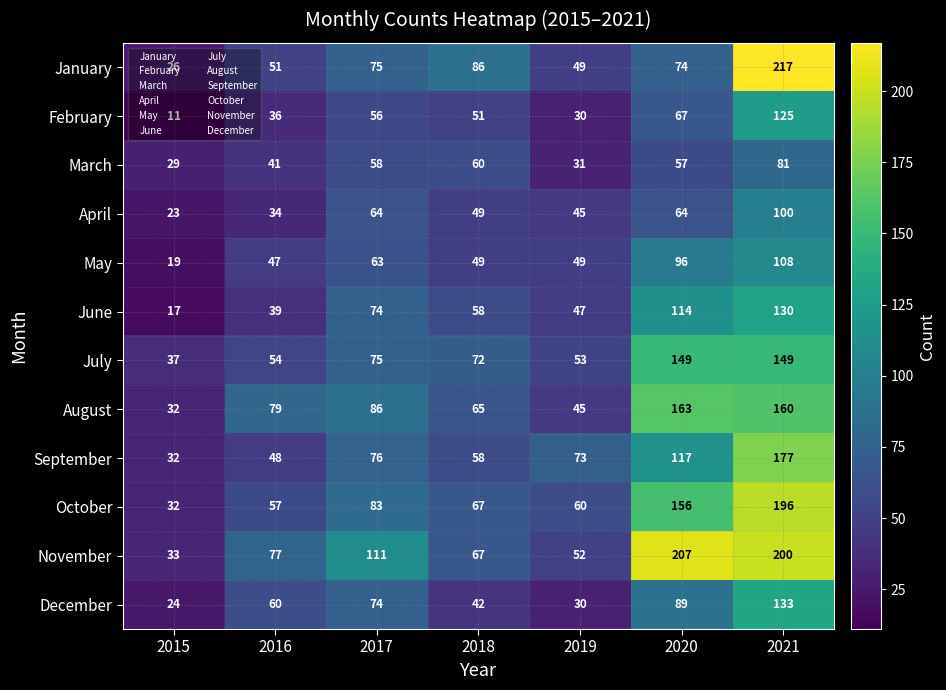

Is it true that June equals 31 at 2019?

False